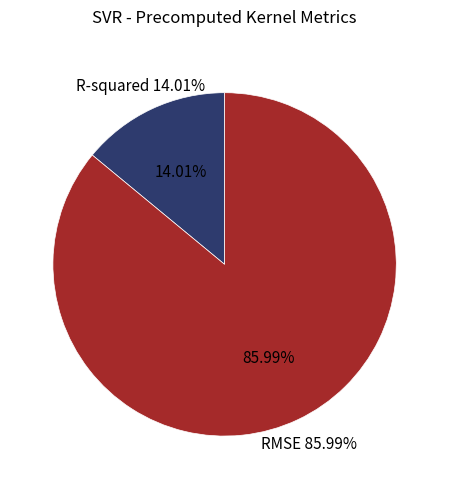

What portion of the pie excludes RMSE?

14.0%